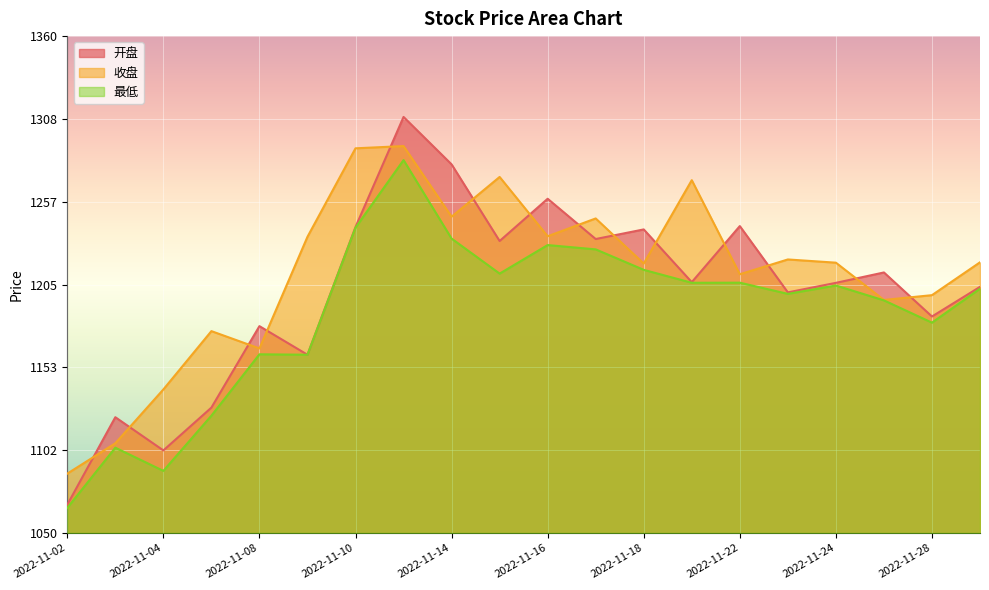

Reading left to right, list all the values displayed in this chart.

开盘: 1067.6	1122.2	1101.5	1128.2	1179.0	1161.2	1240.9	1309.6	1280.0	1232.2	1258.5	1233.4	1239.4	1206.5	1241.5	1200.1	1206.0	1212.5	1185.0	1203.5
收盘: 1087.0	1106.0	1139.5	1175.9	1165.1	1234.8	1290.0	1291.4	1247.3	1272.1	1235.1	1246.2	1218.1	1270.1	1211.4	1220.6	1218.6	1195.4	1198.4	1218.9
最低: 1065.6	1103.2	1088.7	1123.2	1161.5	1161.2	1240.5	1282.6	1233.7	1211.8	1229.6	1226.9	1214.2	1206.1	1206.2	1199.2	1204.4	1195.1	1181.2	1202.4